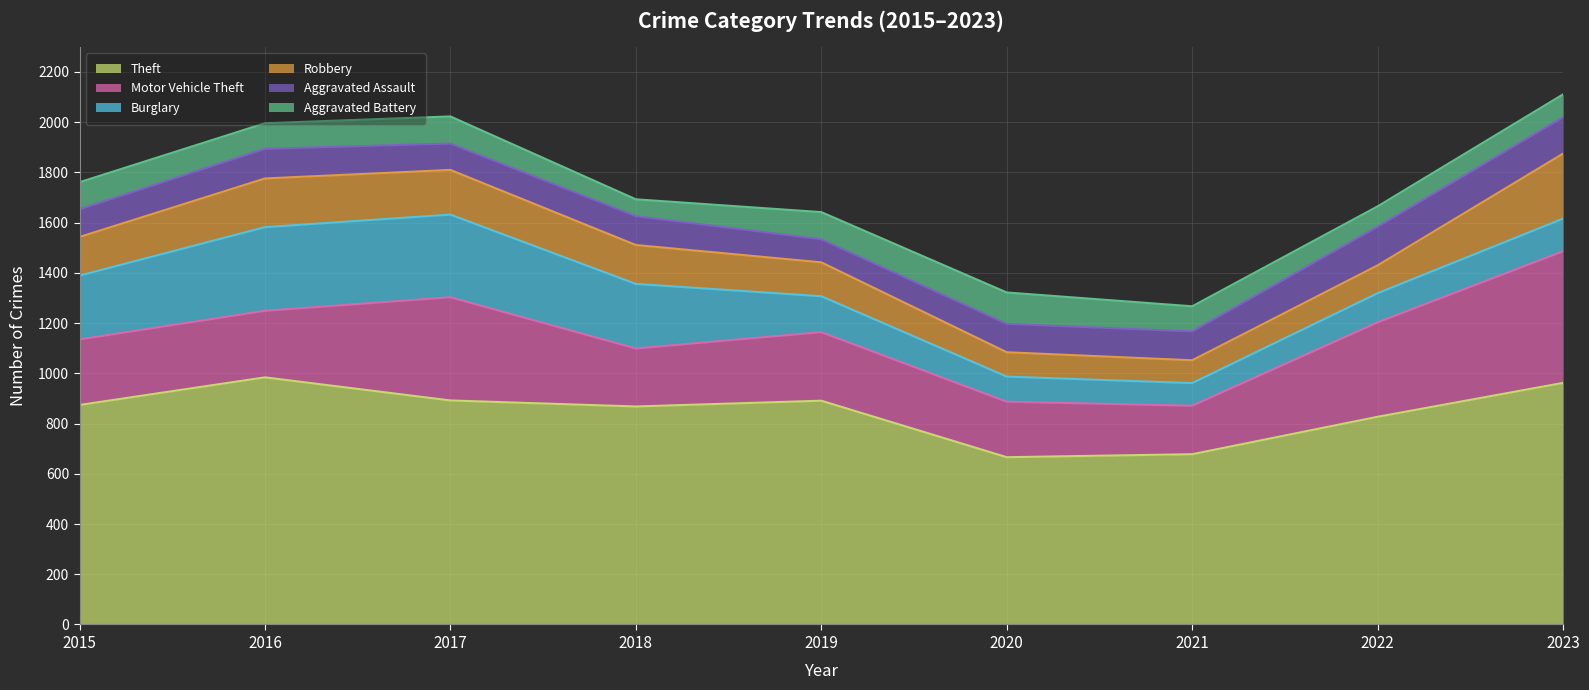

True or false: Burglary has a value of 424 at 2015.

False